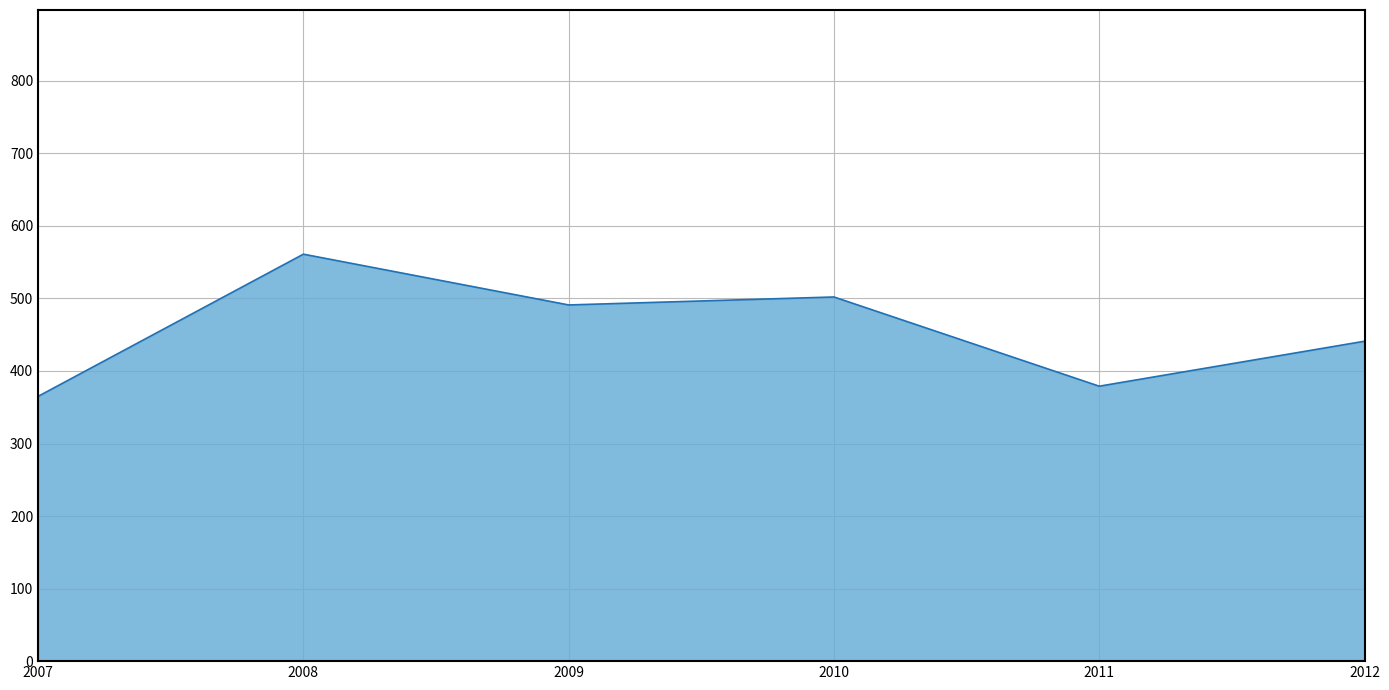

Where is the first local maximum?

2008